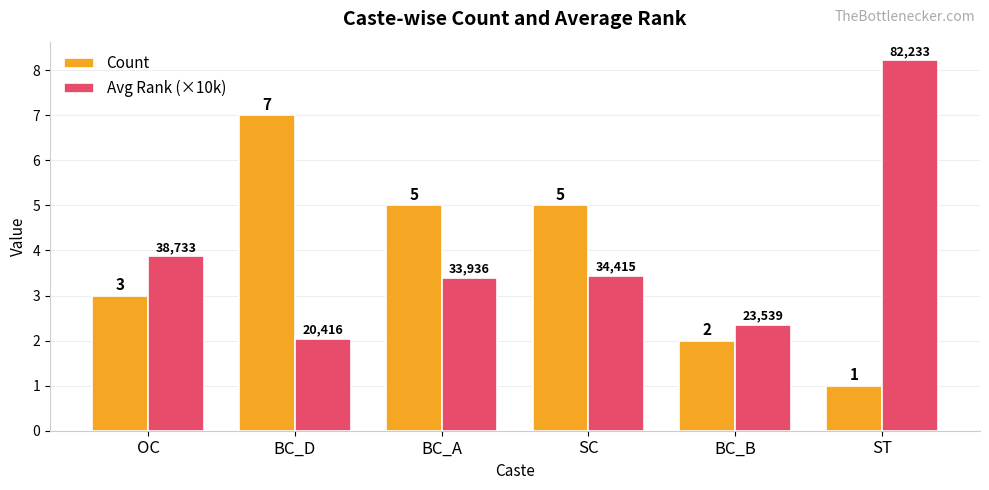

The value of Count at SC is 1.5. True or false?

False